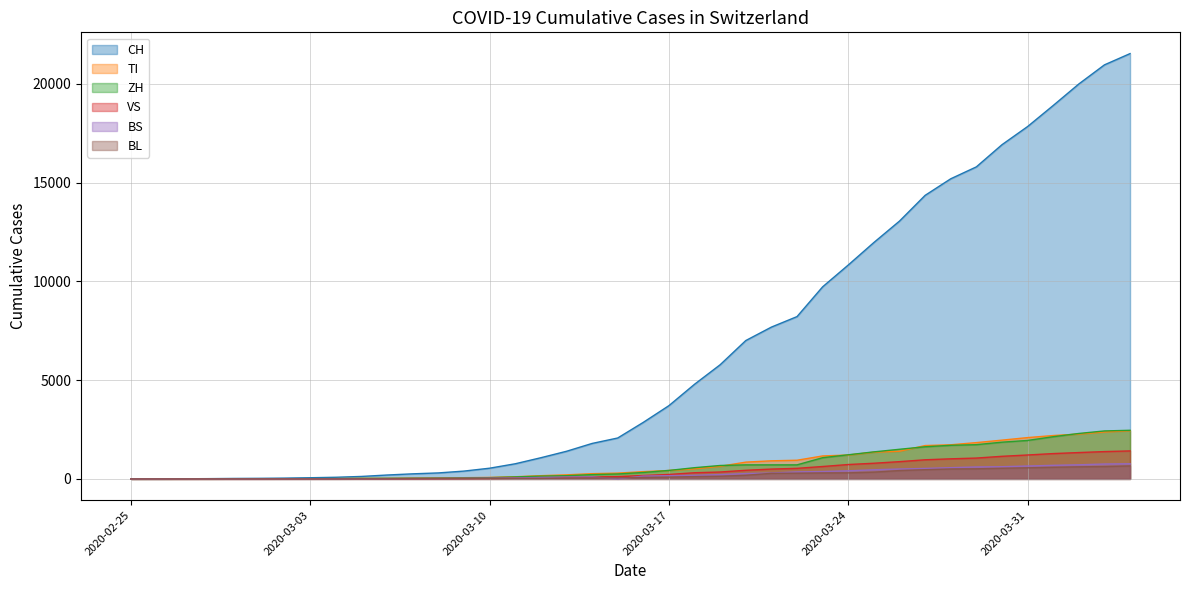

Where does the VS series first go above 172?

2020-03-17